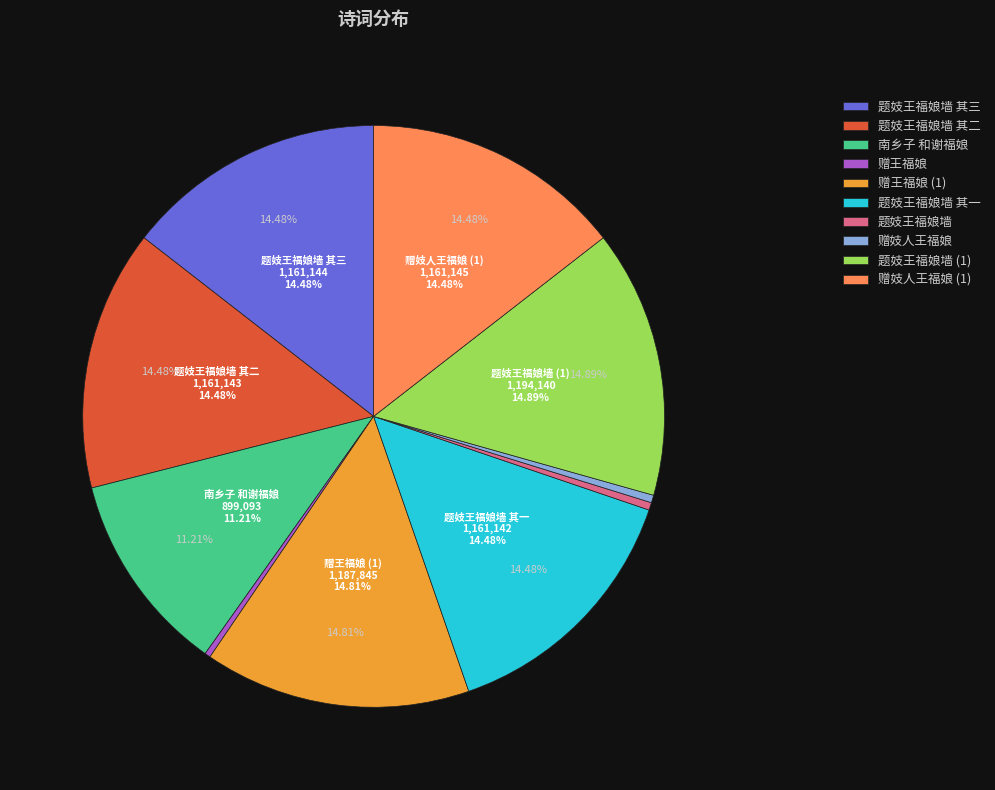

Does any single category account for the majority?

No